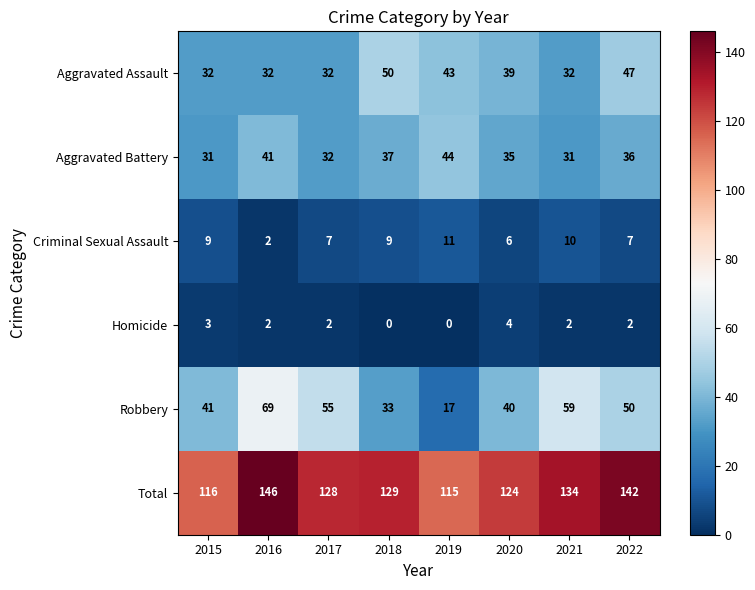

What is the greatest value displayed?

146